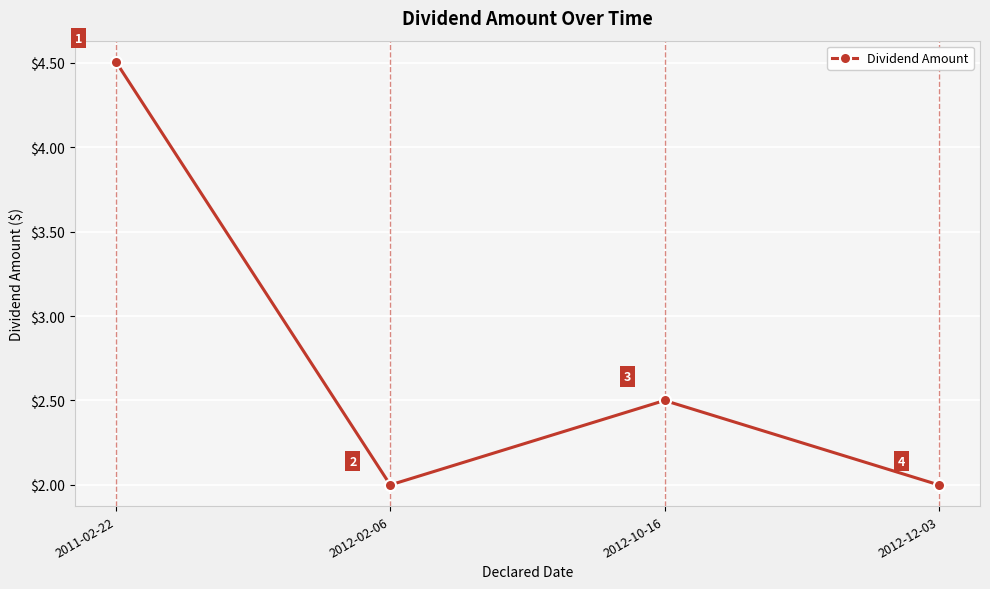

How many values are between 2 and 4?

3